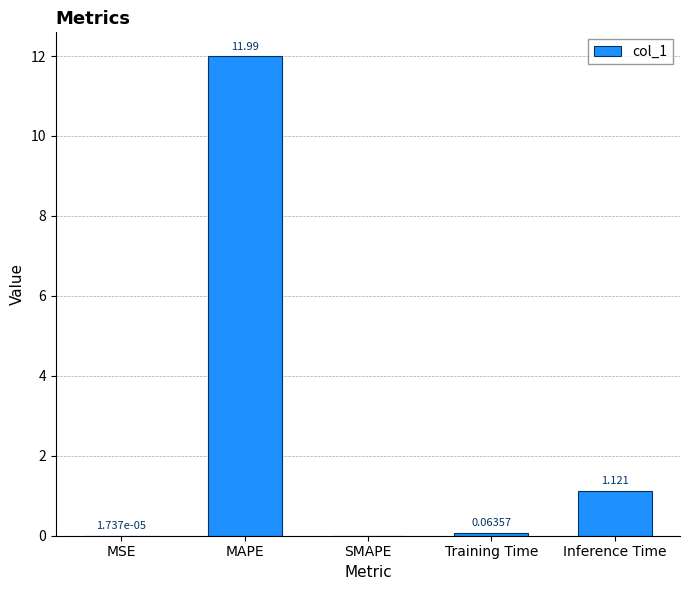

At which category does the chart reach its peak across all series?

MAPE